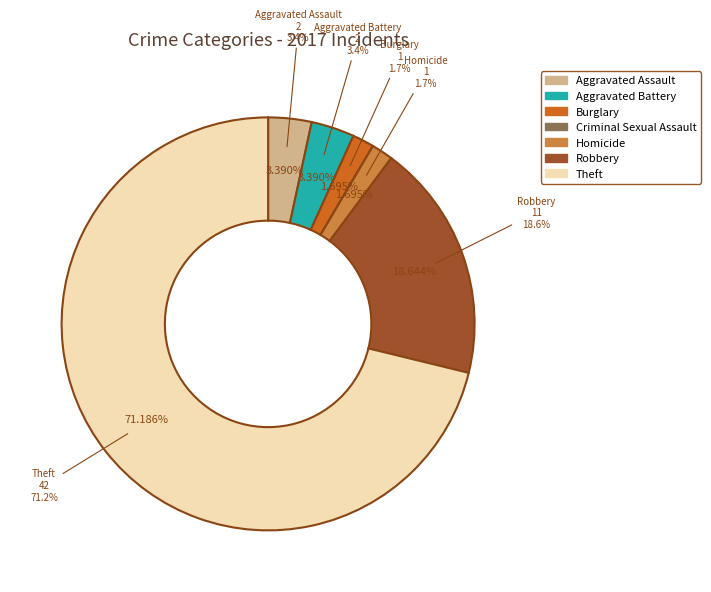

Rank the categories by value from highest to lowest.

Theft, Robbery, Aggravated Assault, Aggravated Battery, Burglary, Homicide, Criminal Sexual Assault